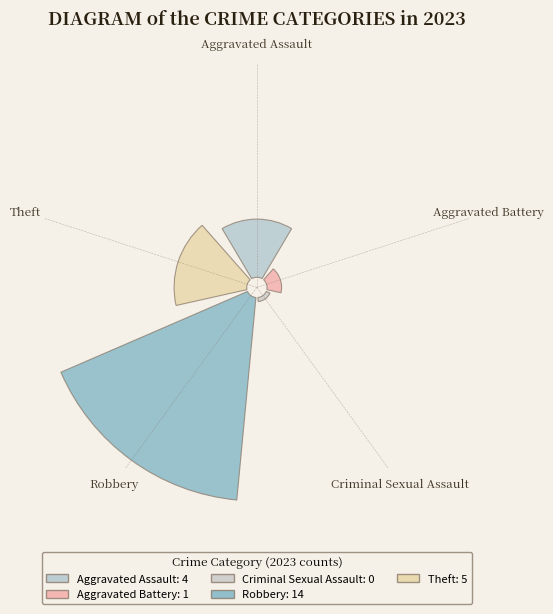

What is the total percentage of Robbery and Aggravated Assault?

75.0%